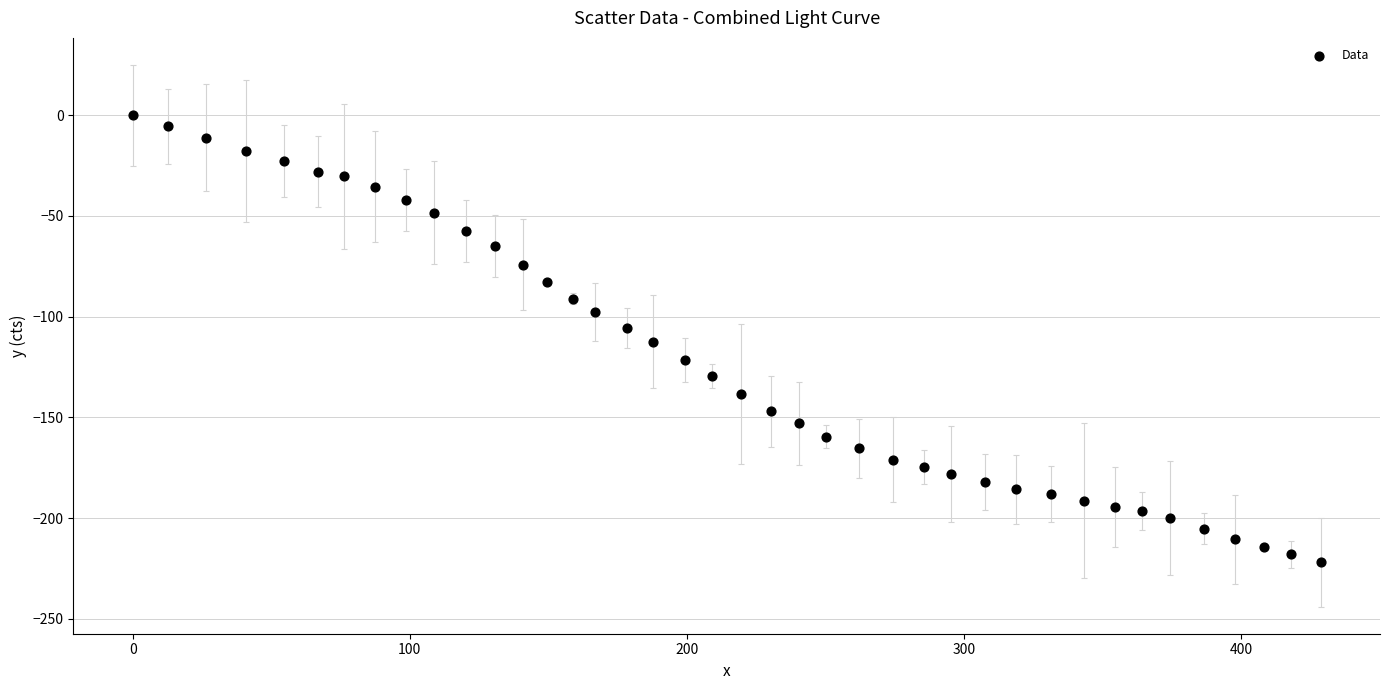

What is the range of X values (max minus min)?

428.8